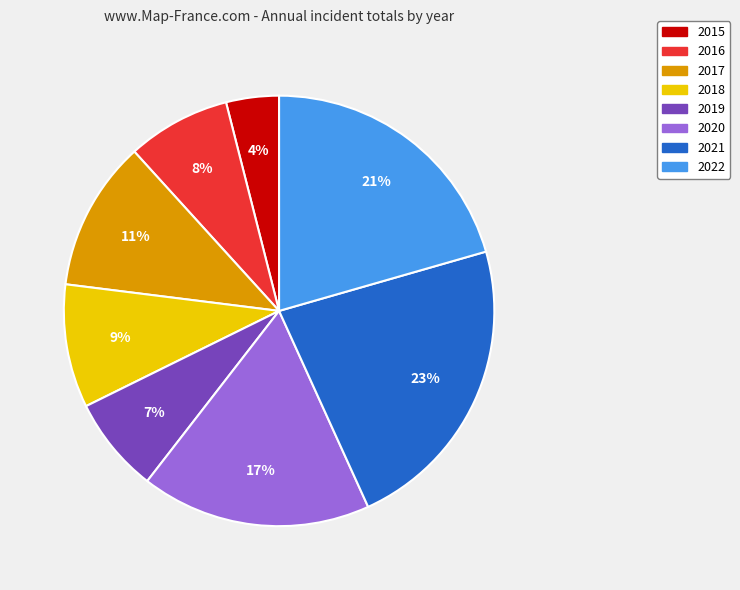

The 2020 slice represents 3% of the pie. True or false?

False